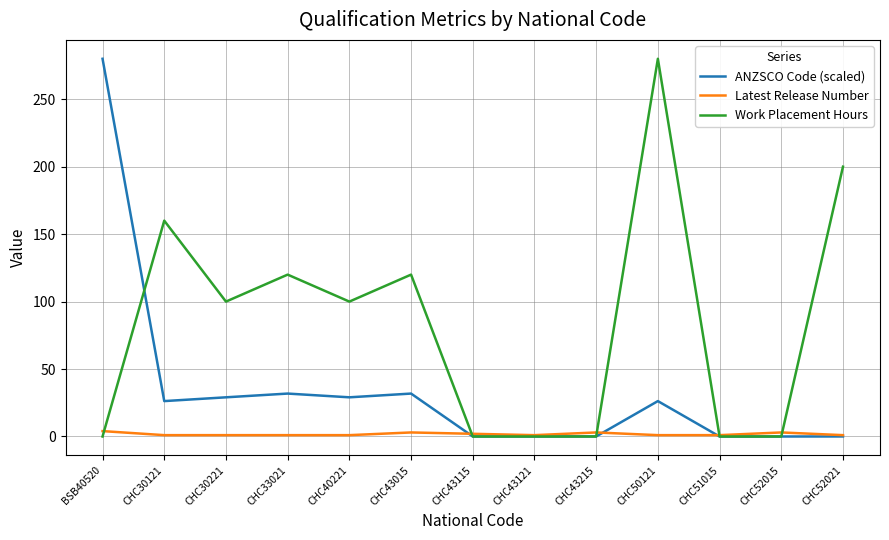

The value of Work Placement Hours at CHC40221 is 100.0. True or false?

True